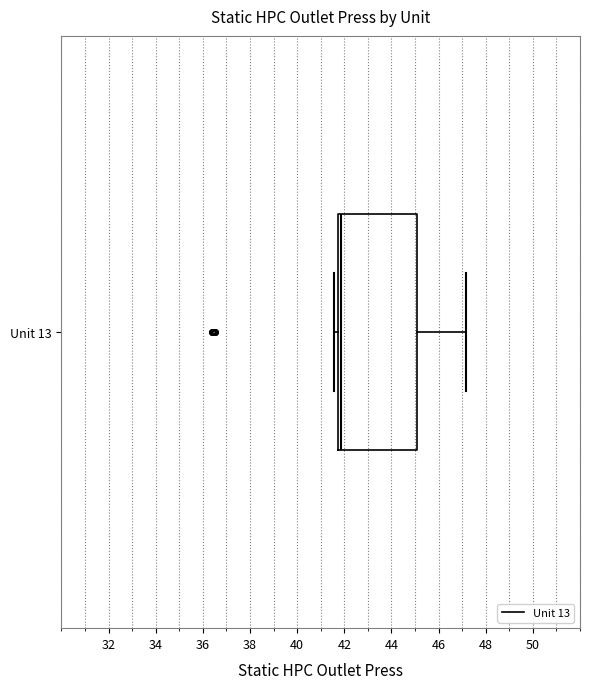

Where is the right edge of the box for Unit 13 on the x-axis? The values are not printed on the chart, so give them approximately, as read against the axis.

45.2